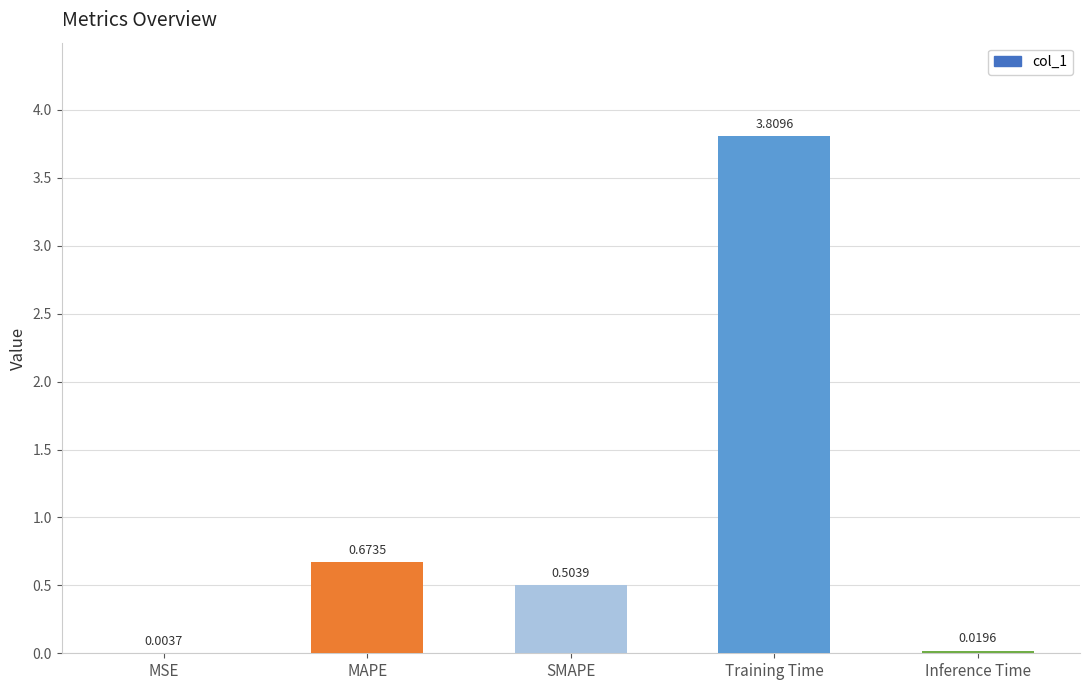

Between MSE and Training Time, which is larger?

Training Time